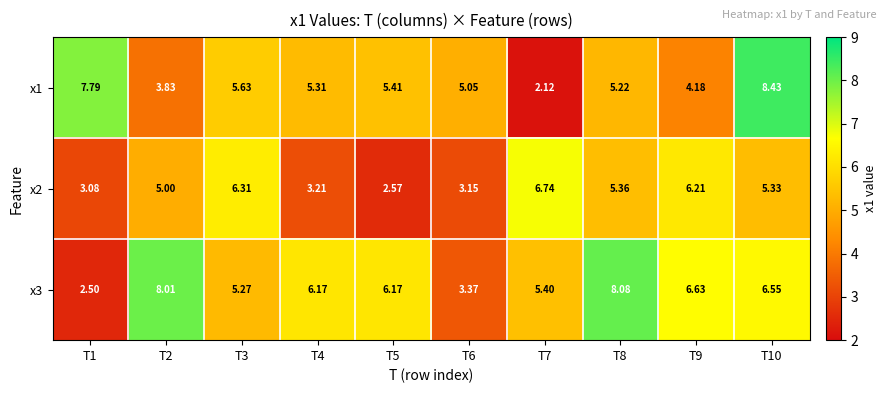

How many categories are shown in the chart?

10